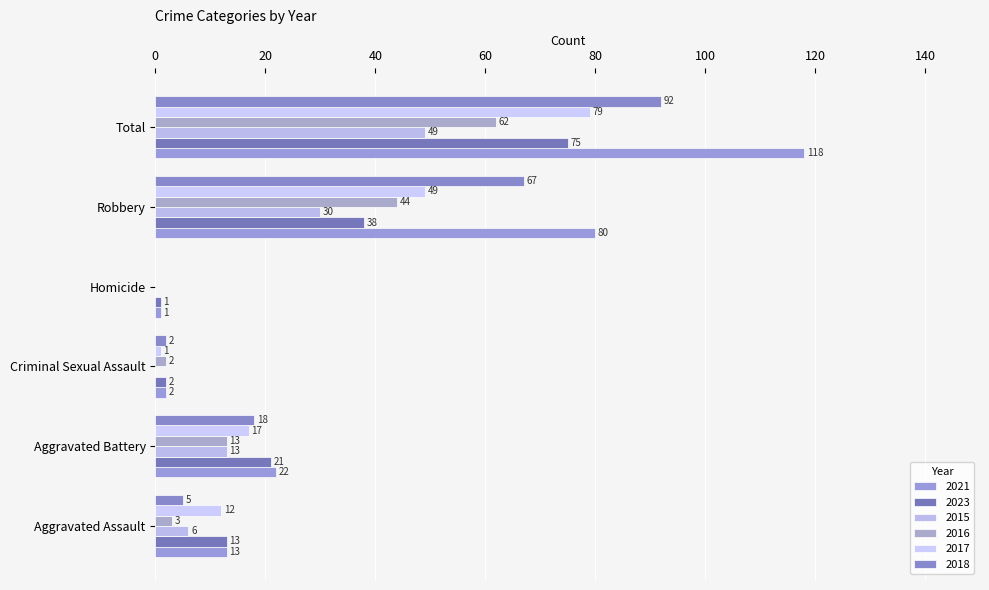

What is the total value across all series at Criminal Sexual Assault?

9